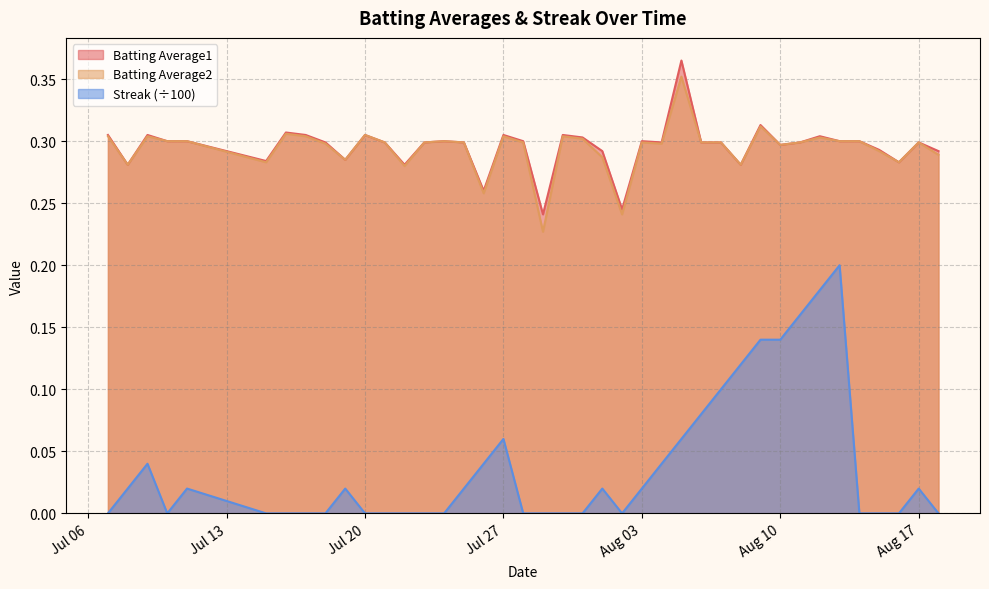

Count the Batting Average2 values in the range 0 to 1.

40